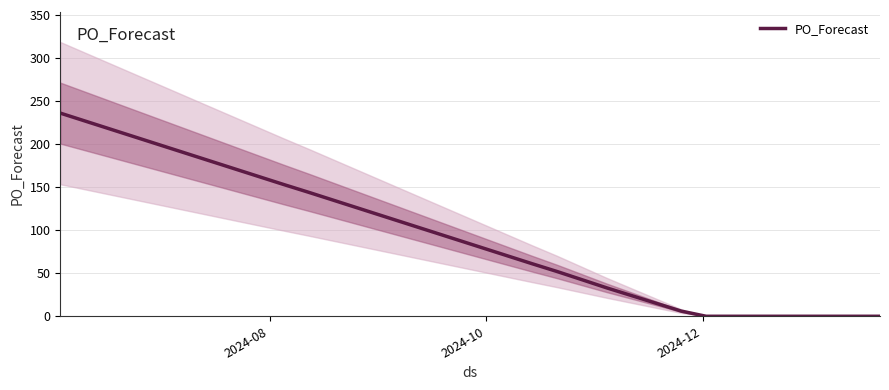

Count the number of values greater than 6.

8